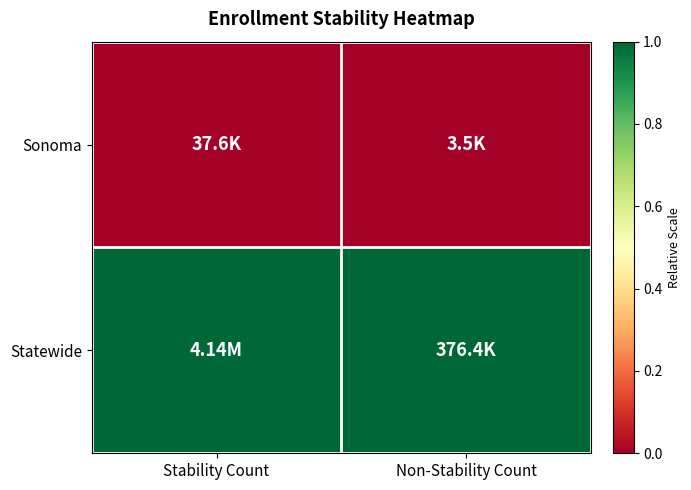

Which label corresponds to the smallest value in the chart?

Stability Count